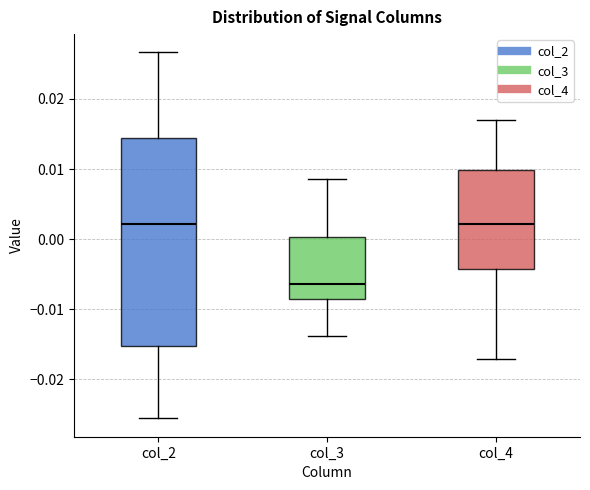

Where does the lower whisker of the box for col_2 end on the y-axis? The values are not printed on the chart, so give them approximately, as read against the axis.

-0.026